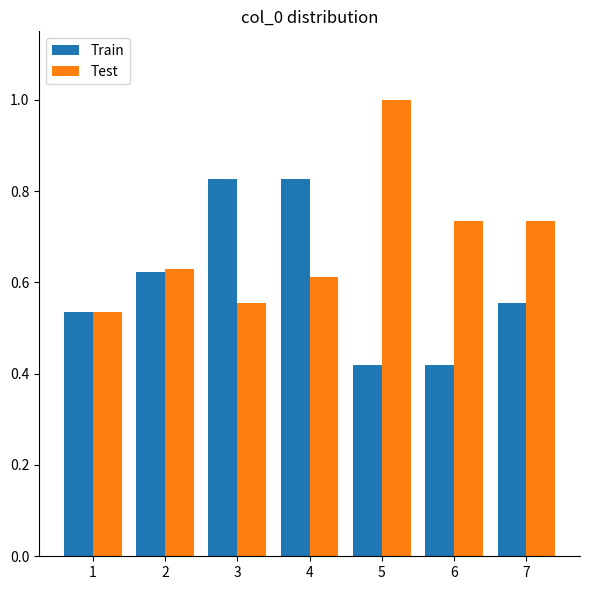

What is the sum of the Test values at 2 and 3?

1.2